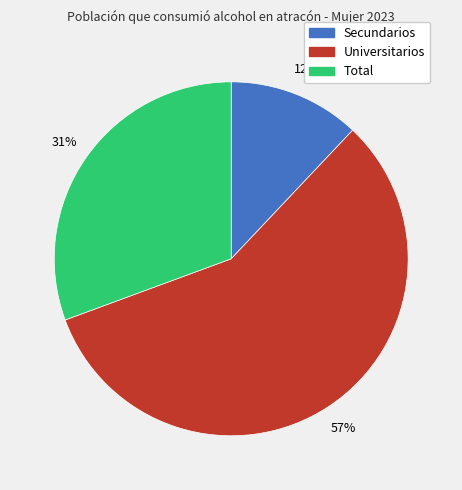

True or false: Secundarios accounts for 26% of the total.

False